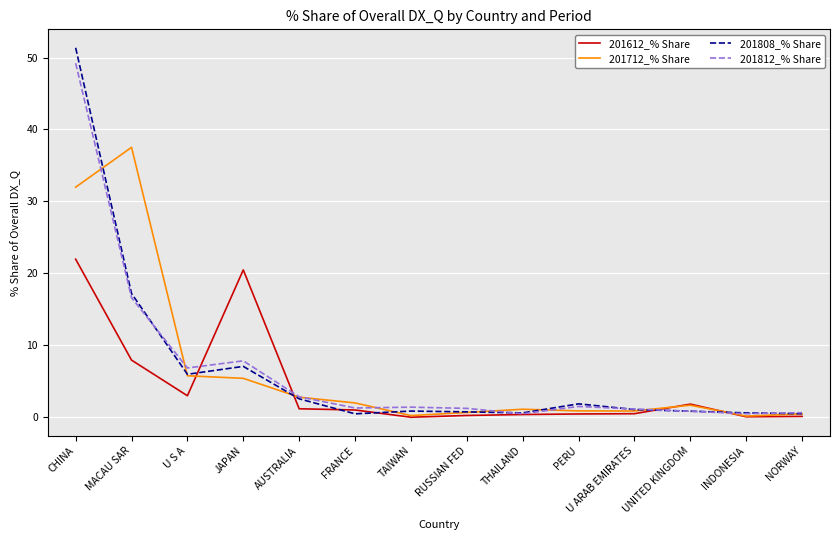

Where is 201612_% Share nearest to the value 10?

MACAU SAR